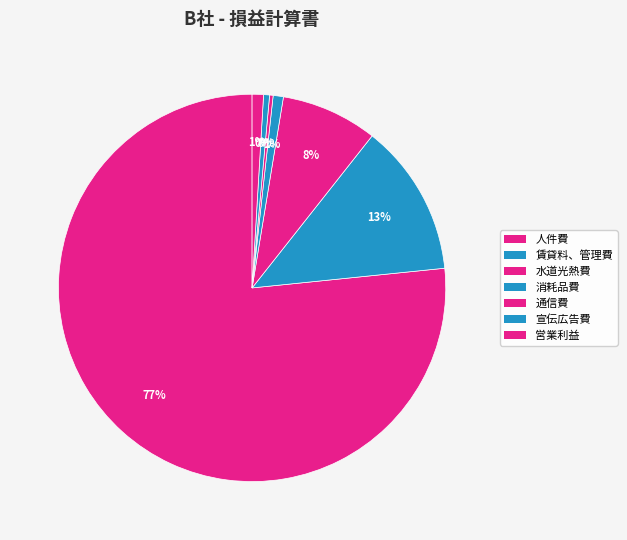

What percentage is the 消耗品費 slice, to the nearest percent?

1%